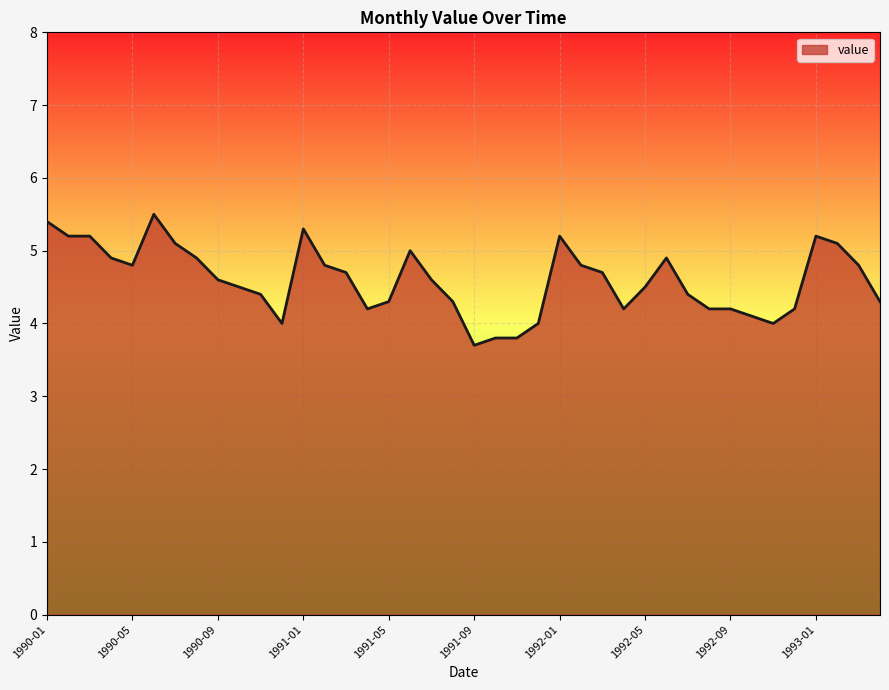

Does the chart display data point markers on the line(s)?

No